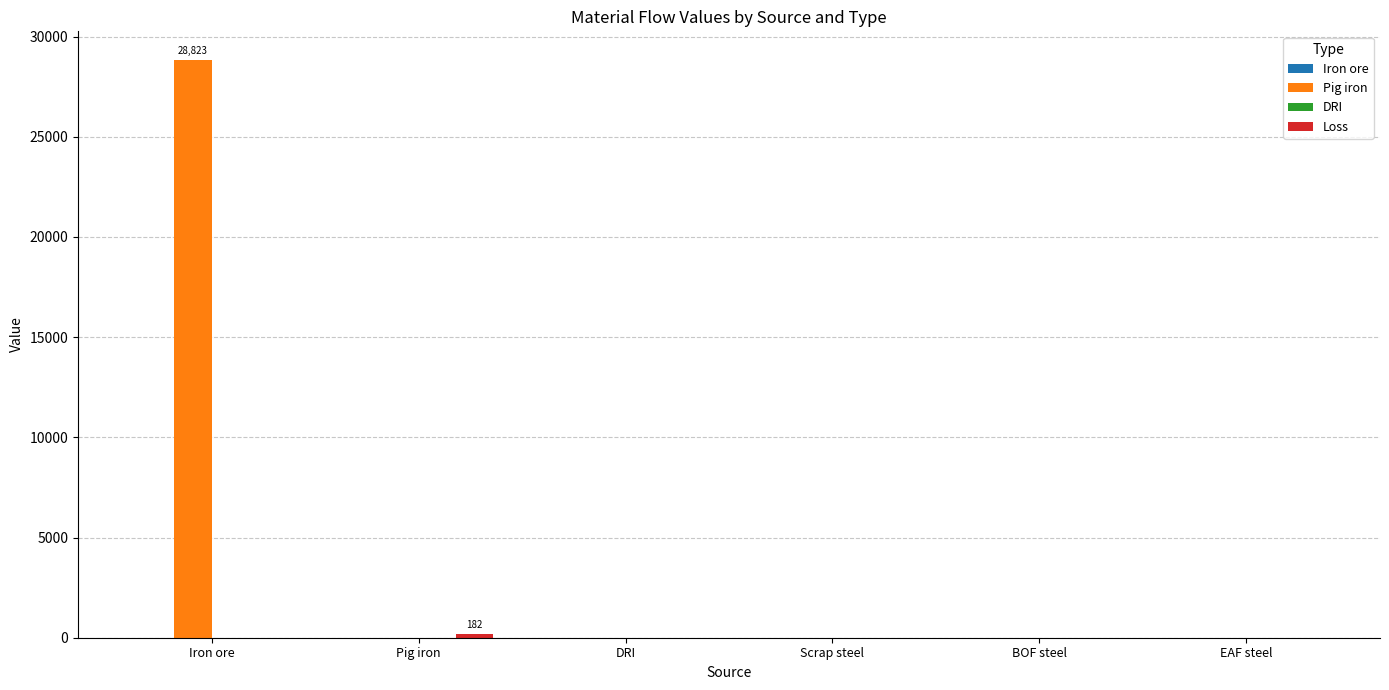

Which series has the largest total across all categories?

Pig iron